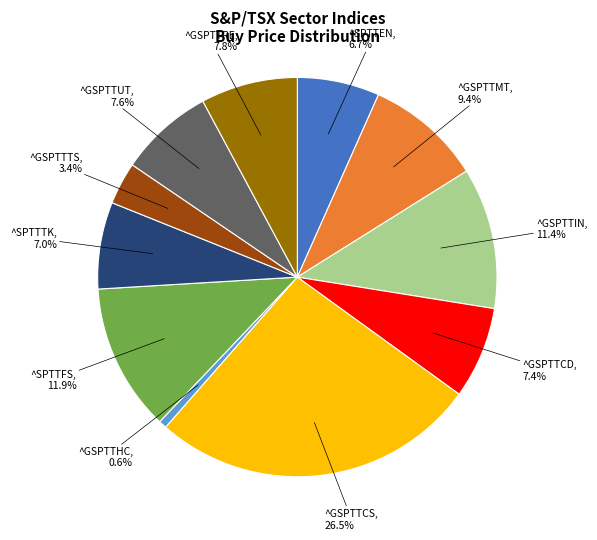

To the nearest percent, what is the difference between the largest and smallest slice percentages?

26%